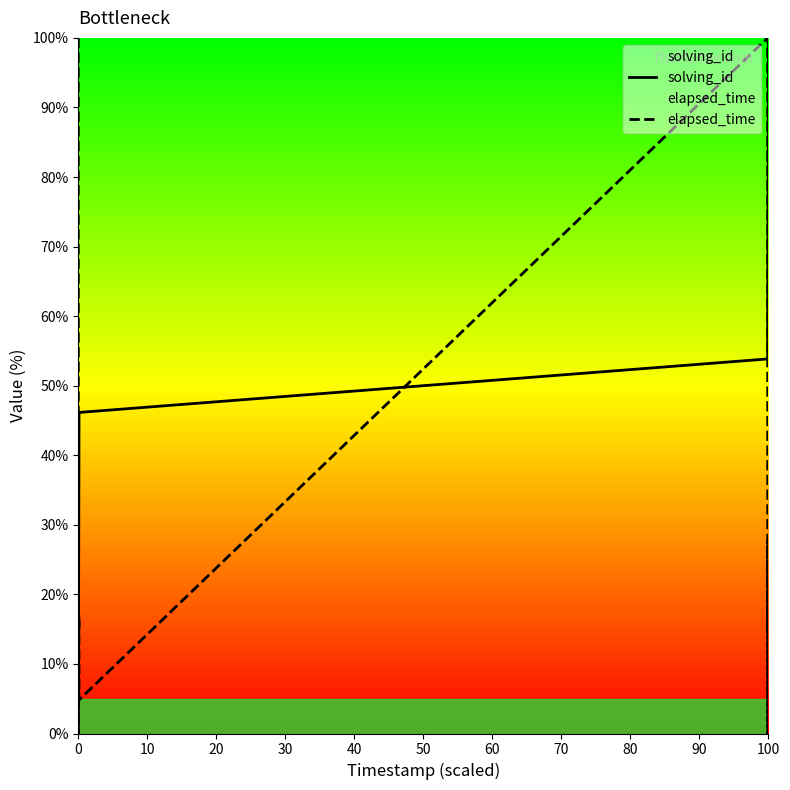

Count the number of categories in the chart.

14